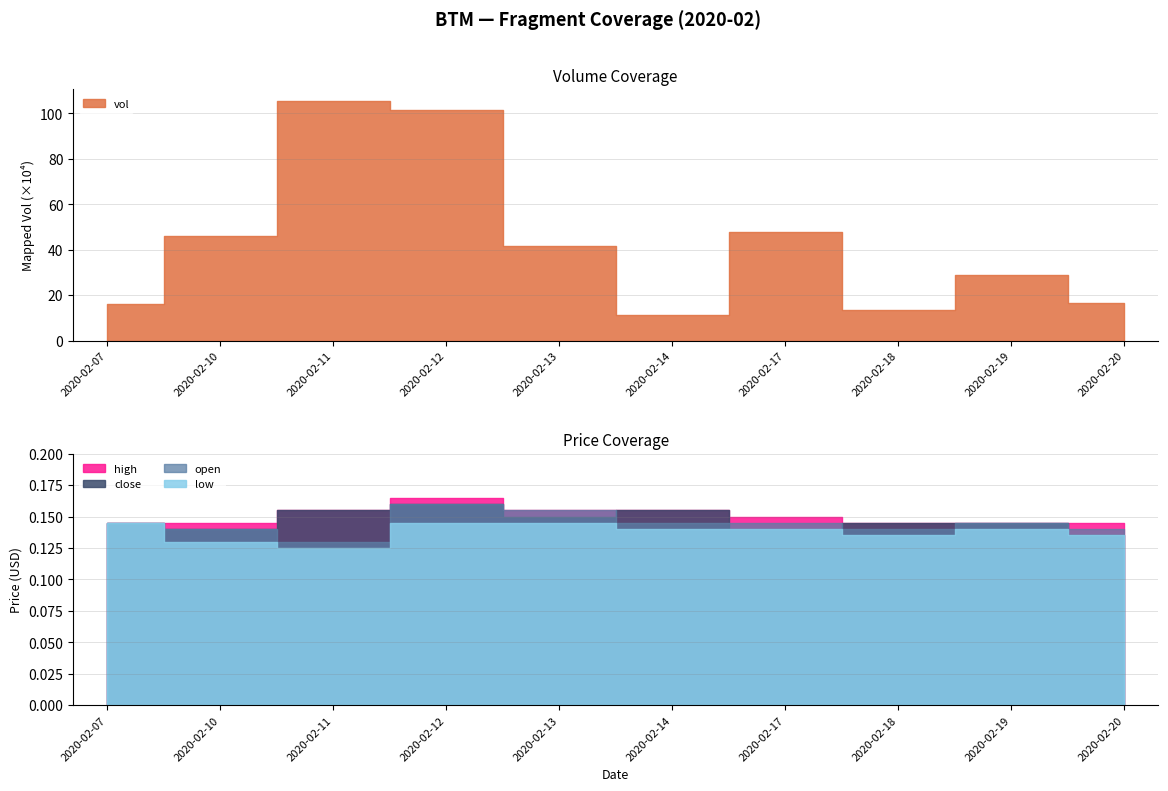

List the labels in order of open value, smallest first.

2020-02-11, 2020-02-10, 2020-02-18, 2020-02-20, 2020-02-07, 2020-02-14, 2020-02-17, 2020-02-19, 2020-02-13, 2020-02-12